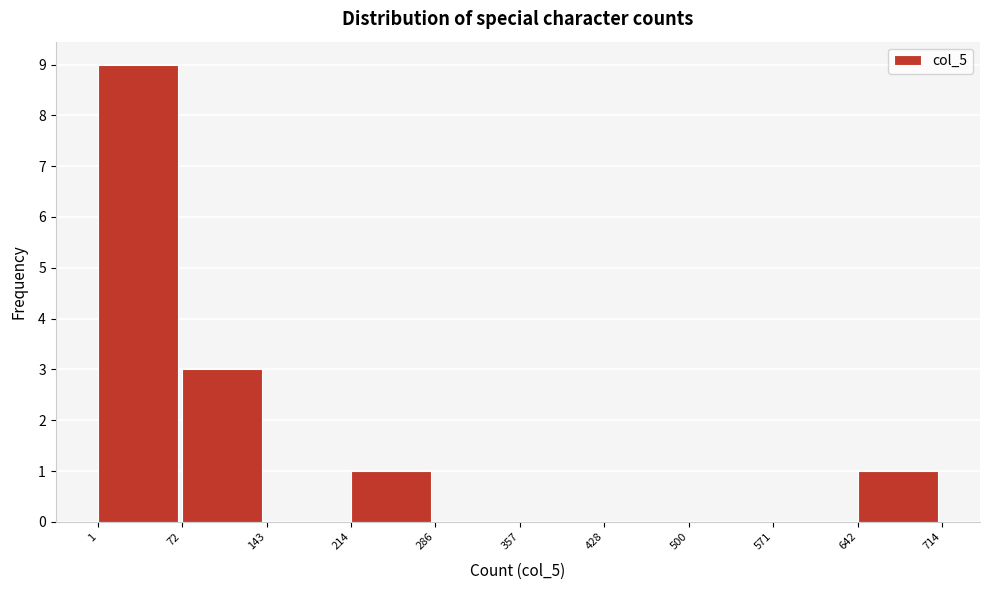

Which range on the x-axis has the tallest bar?

1 to 72